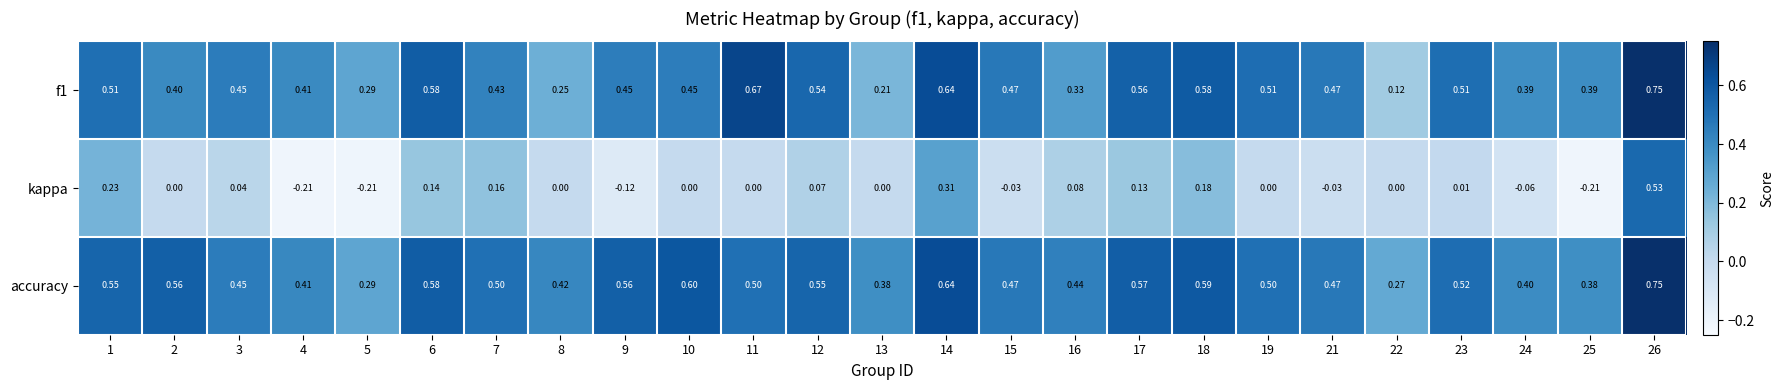

Which series has the largest total across all categories?

accuracy